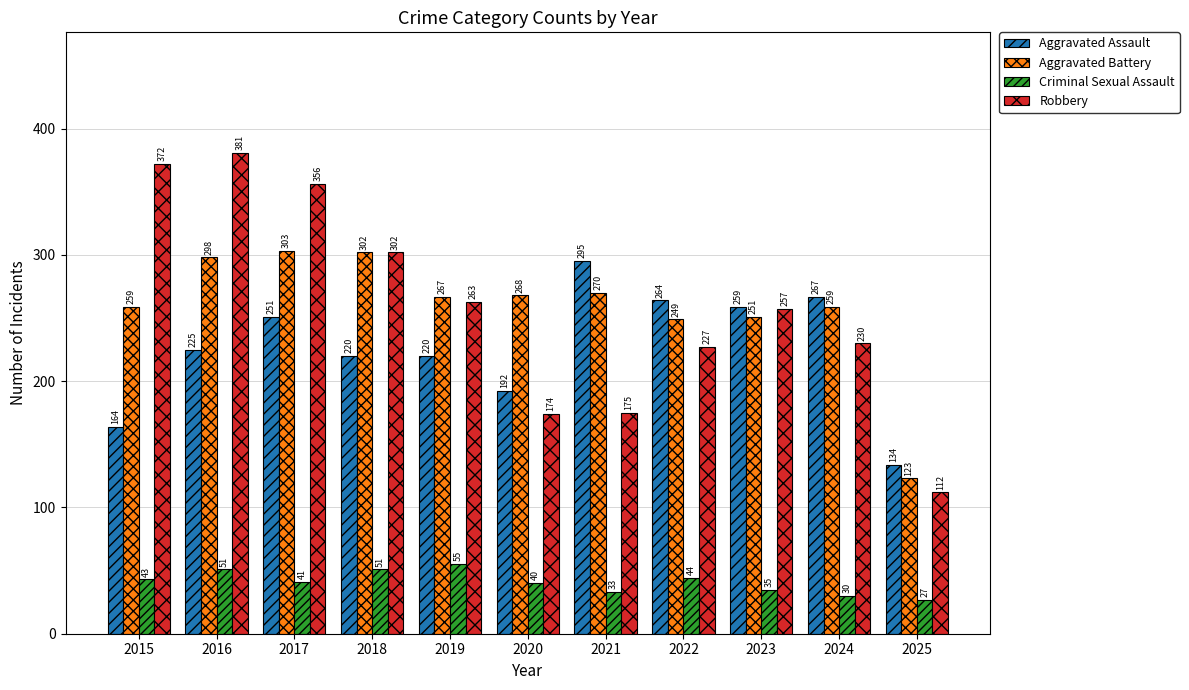

What is the value of the Robbery bar at the 10th from the left?

230